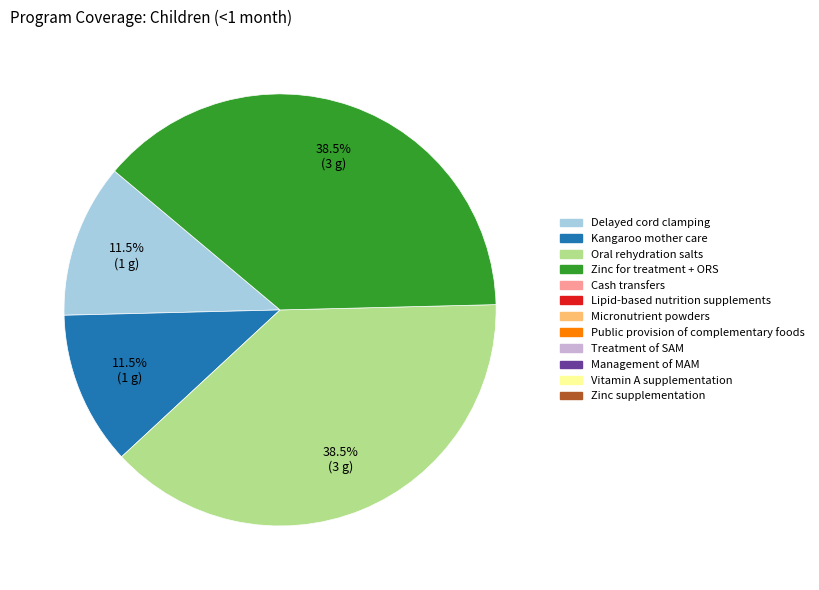

Does any single category account for the majority?

No